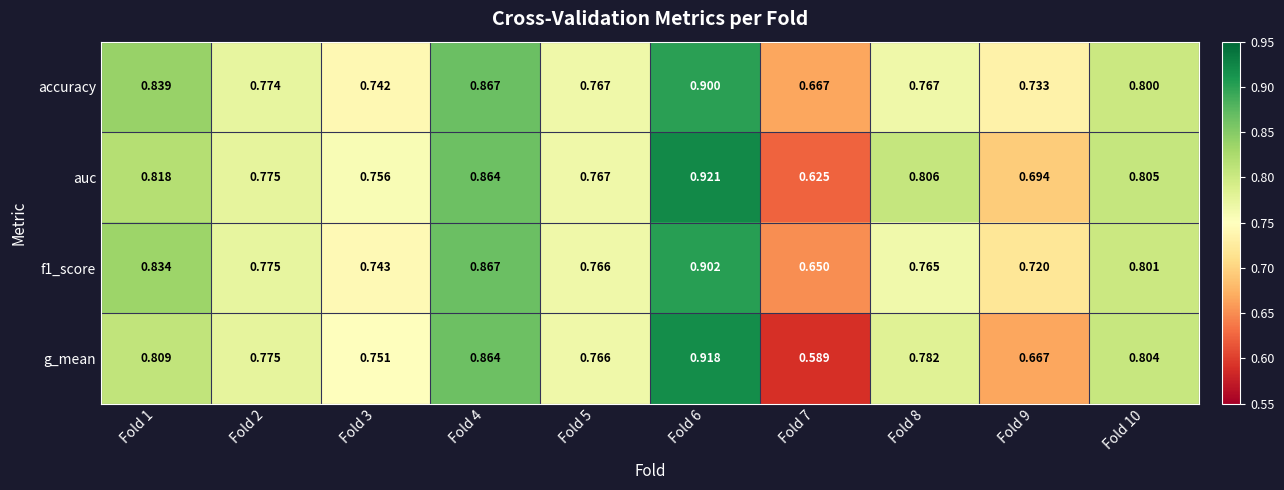

Which series has the widest spread of values?

g_mean